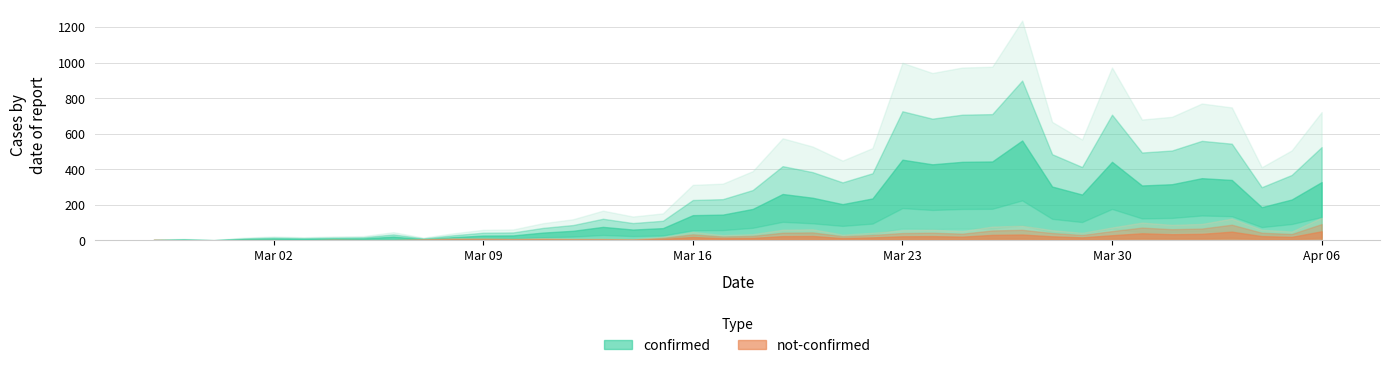

What are all the series names shown in the legend?

confirmed, not-confirmed